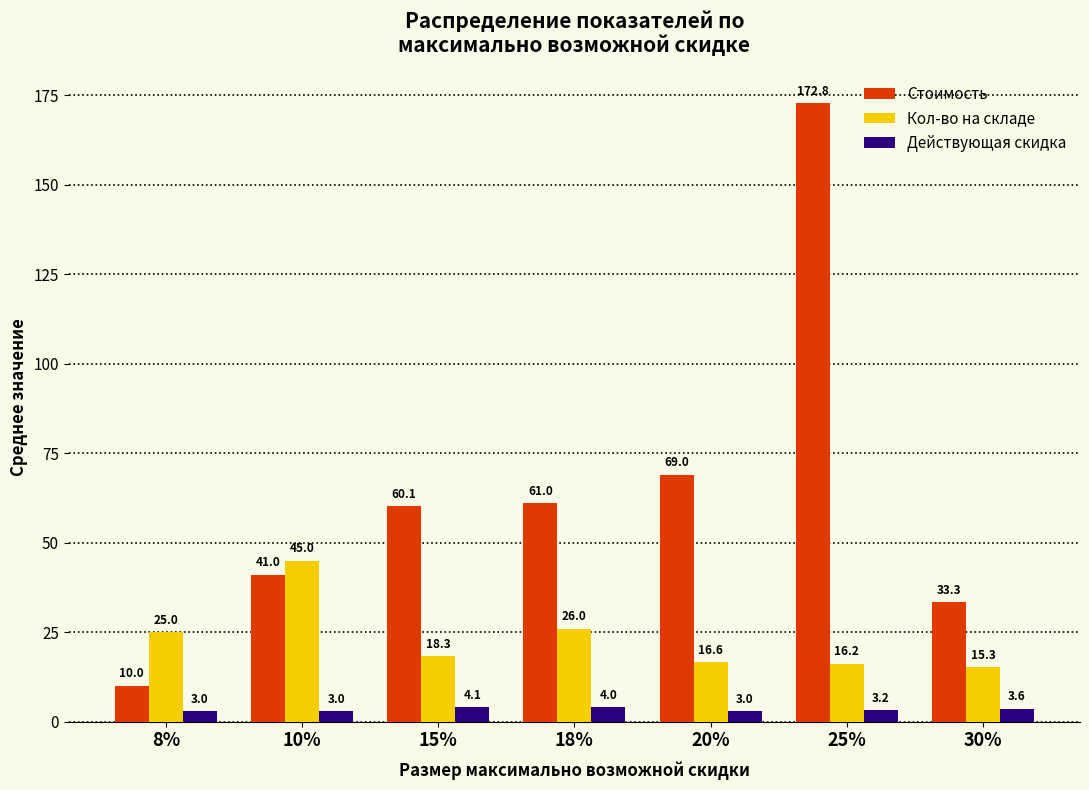

What is the minimum value shown in the chart?

3.0